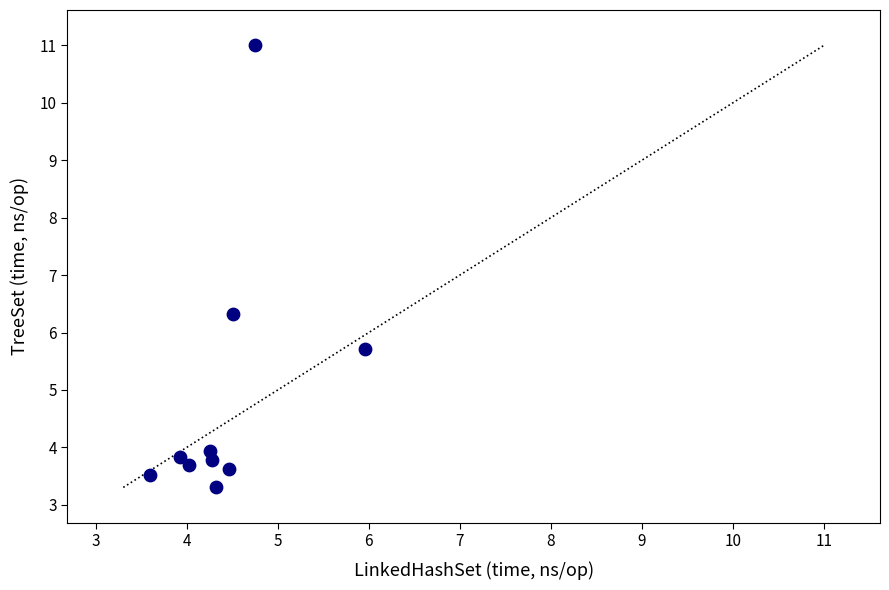

What Y value in the scatter plot is closest to 7?

6.3